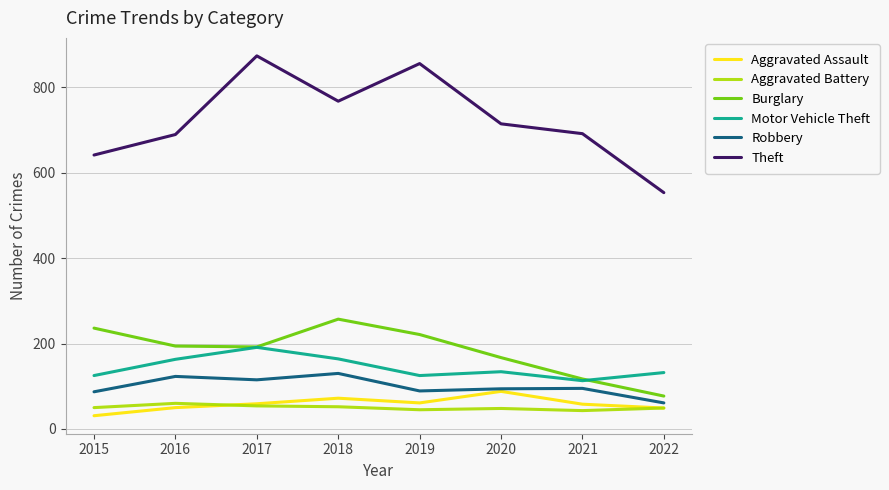

What is the spread (max minus min) of values at 2021?

648